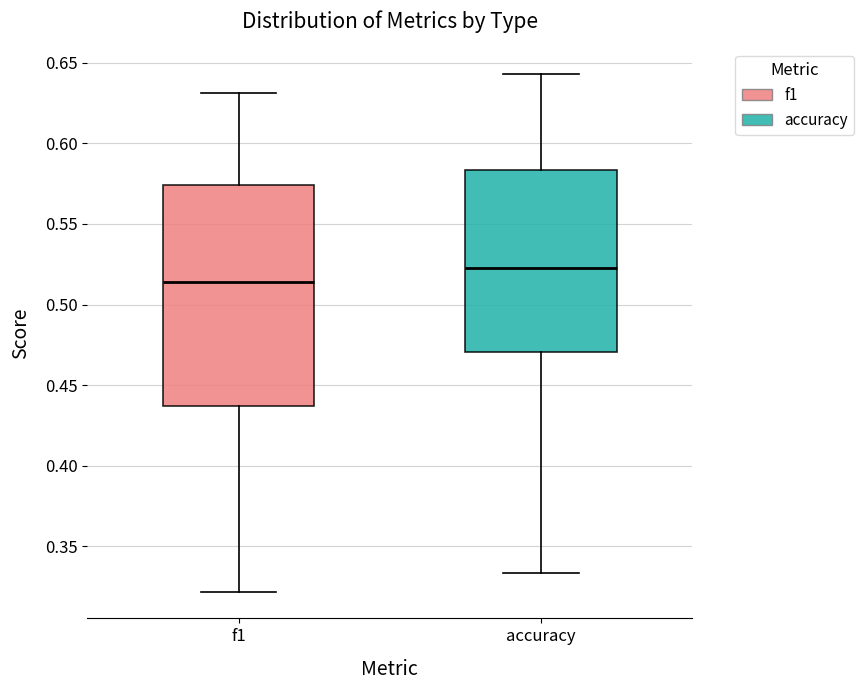

Where does the median line of the box for f1 sit on the y-axis? The values are not printed on the chart, so give them approximately, as read against the axis.

0.515